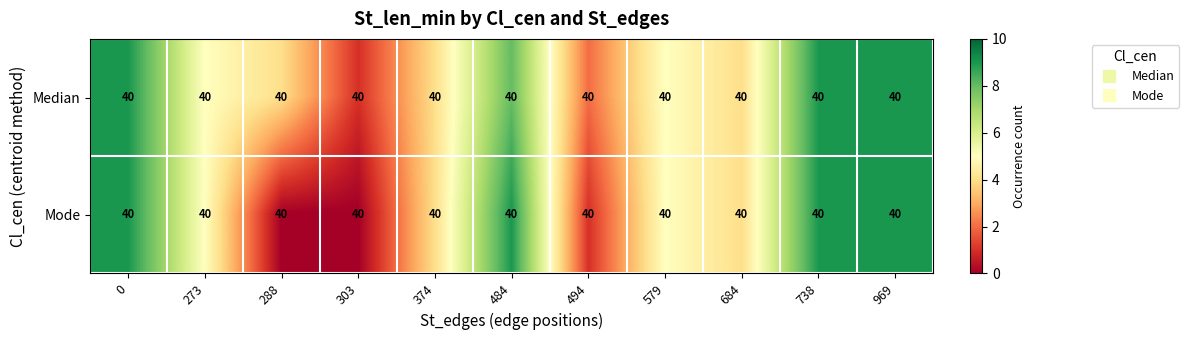

Reading left to right, transcribe all the data shown in this chart.

Median: 0=40	273=40	288=40	303=40	374=40	484=40	494=40	579=40	684=40	738=40	969=40
Mode: 0=40	273=40	288=40	303=40	374=40	484=40	494=40	579=40	684=40	738=40	969=40